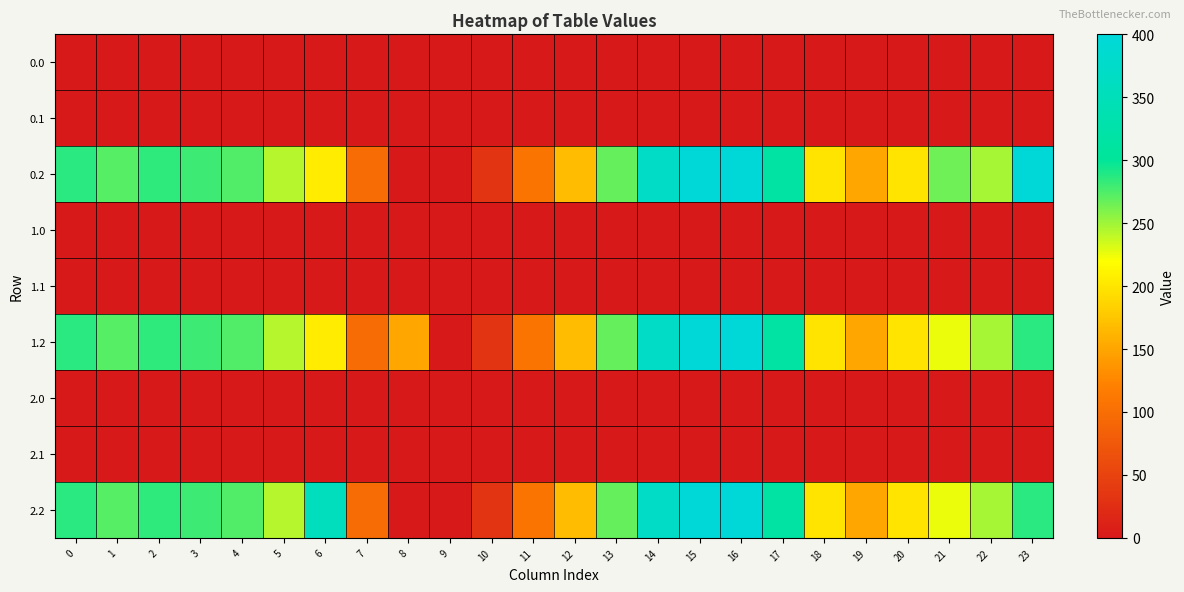

What is the spread (max minus min) of values at 14?

368.8